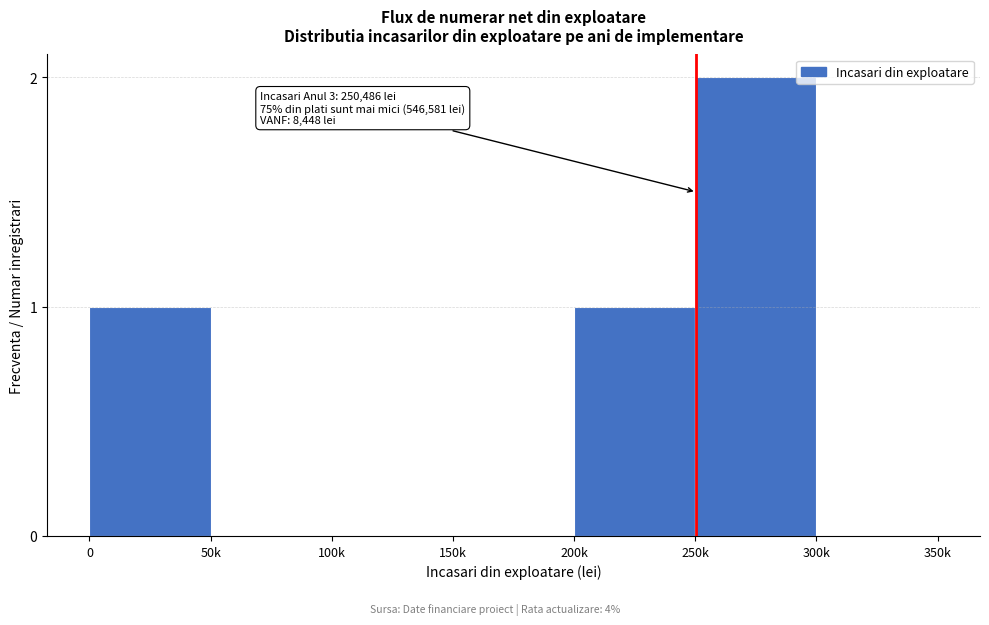

Reading left to right, what are all the values shown in this chart?

0=1	50k=0	100k=0	150k=0	200k=1	250k=2	300k=0